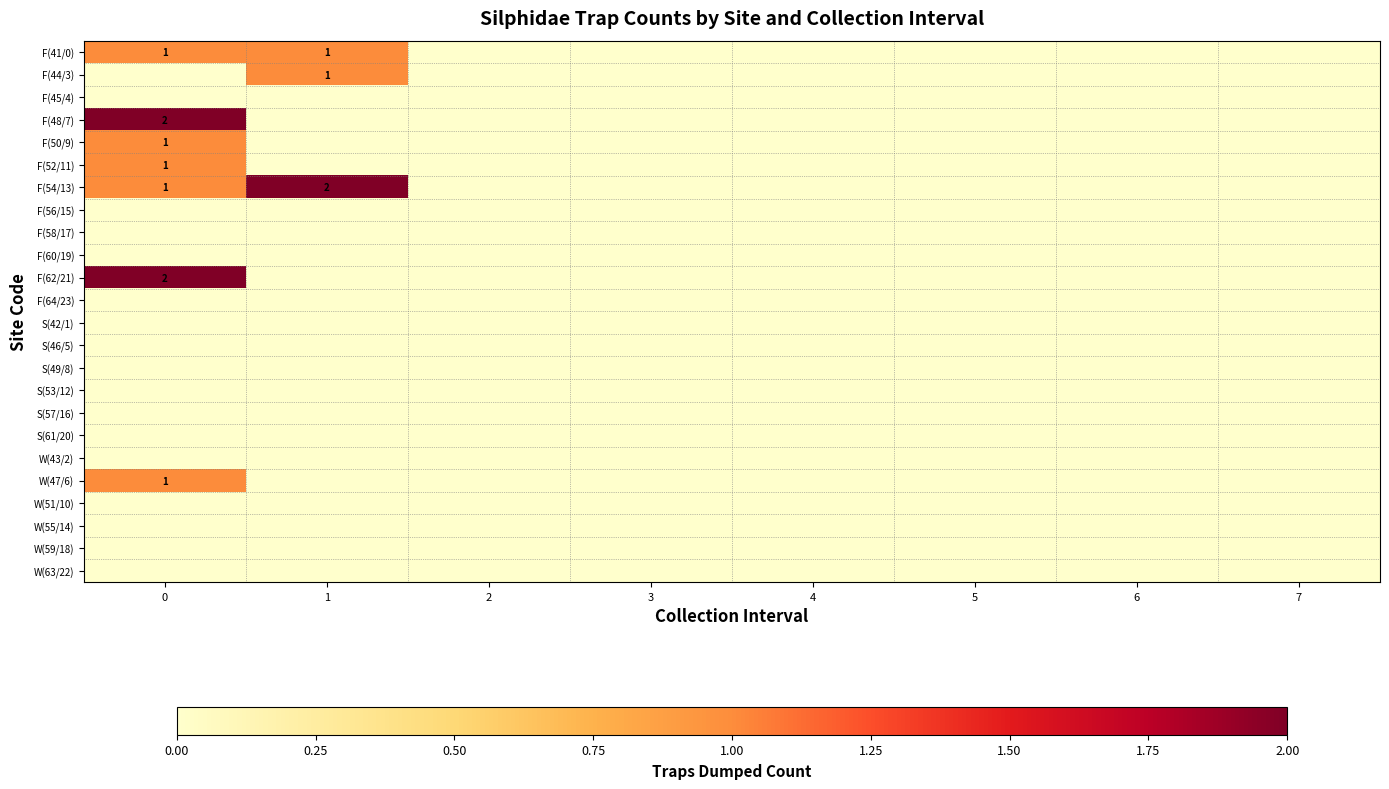

Is it true that F(54/13) equals 1 at 1?

False